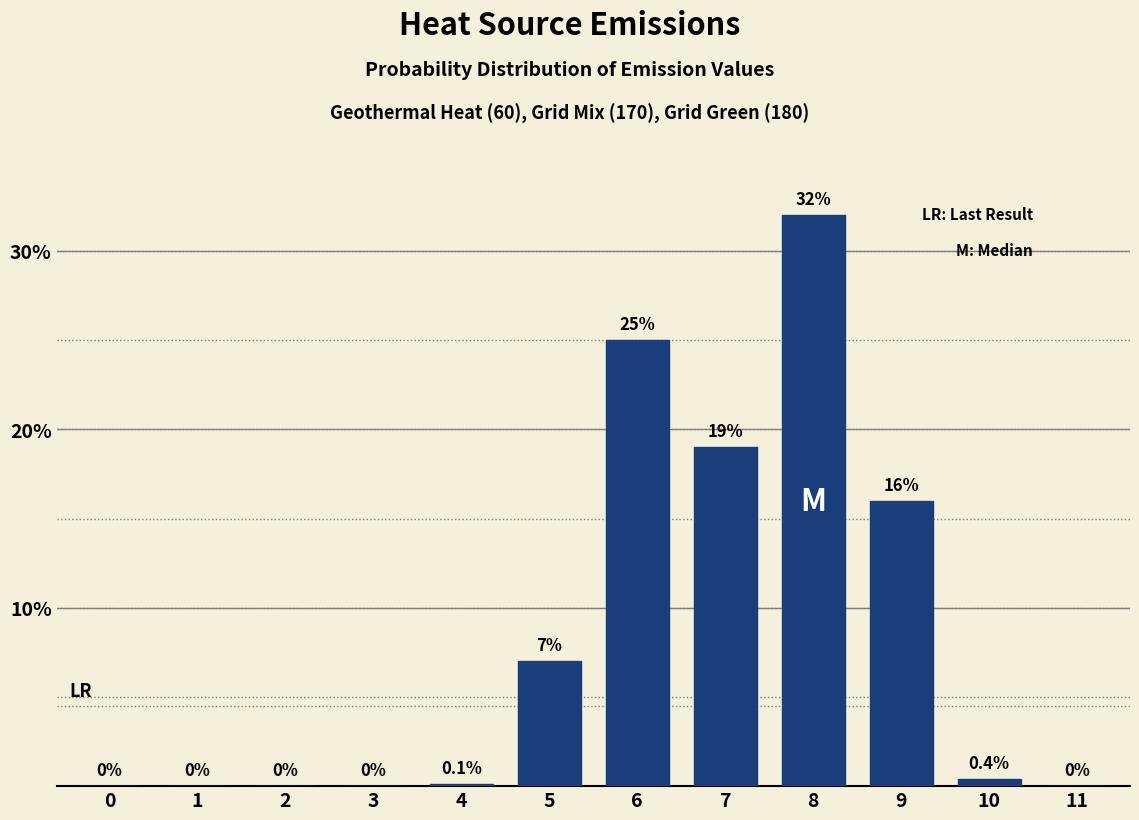

Reading right to left, extract all data points from this chart.

11=0.0	10=0.4	9=16.0	8=32.0	7=19.0	6=25.0	5=7.0	4=0.1	3=0.0	2=0.0	1=0.0	0=0.0